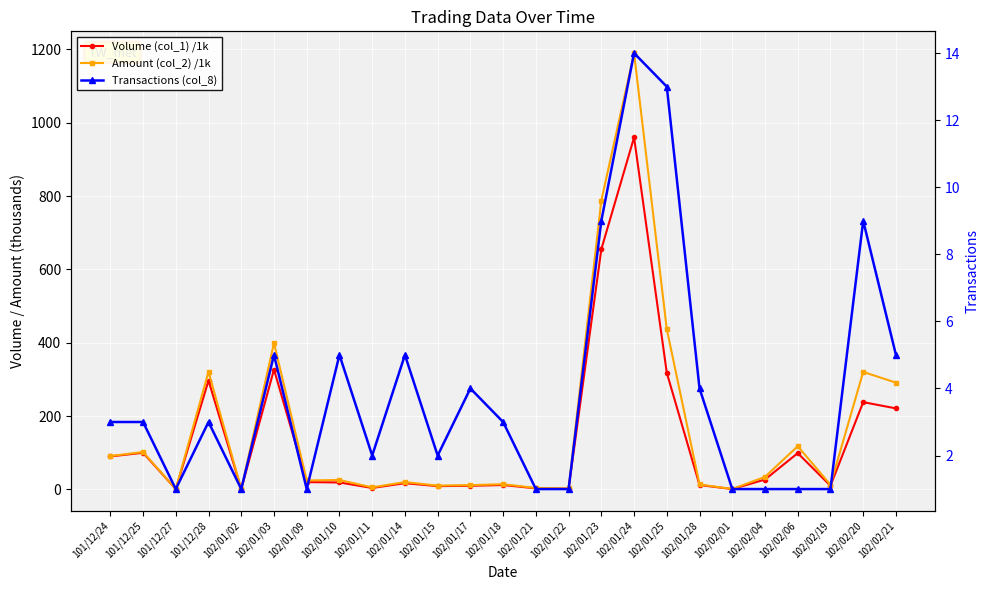

True or false: Volume (col_1) /1k and Transactions (col_8) cross at least once.

False